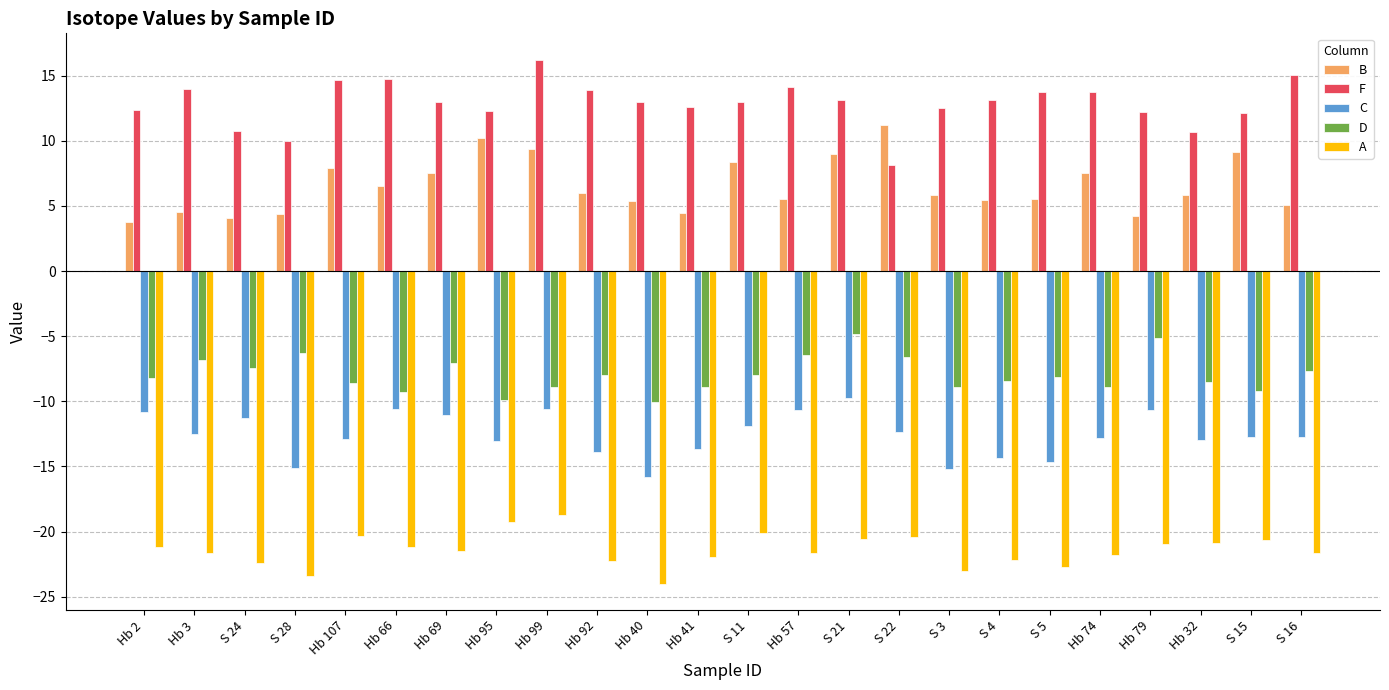

Is it true that A equals -11.1 at S 3?

False